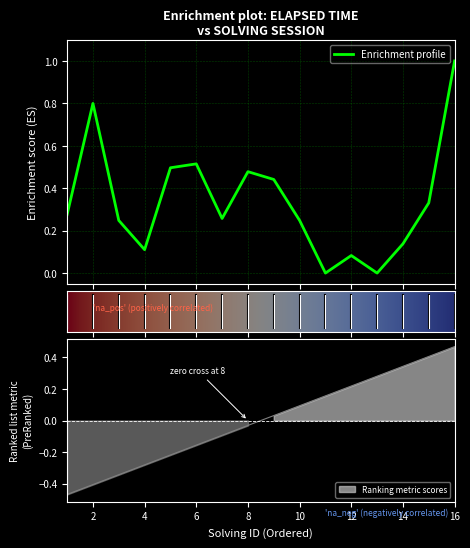

At which category does the chart reach its minimum across all series?

1